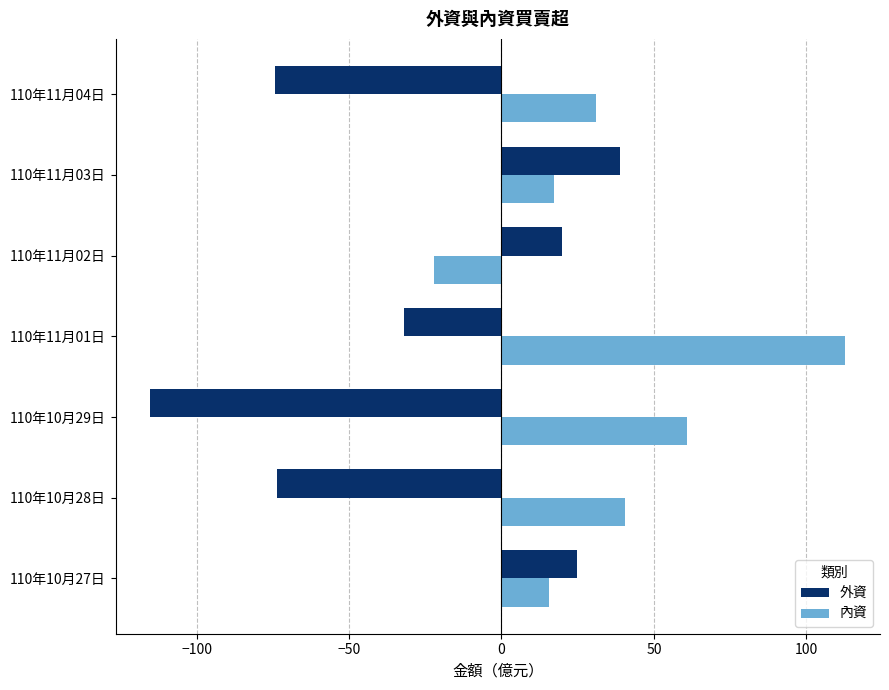

What is the spread (max minus min) of values at 110年10月27日?

9.1